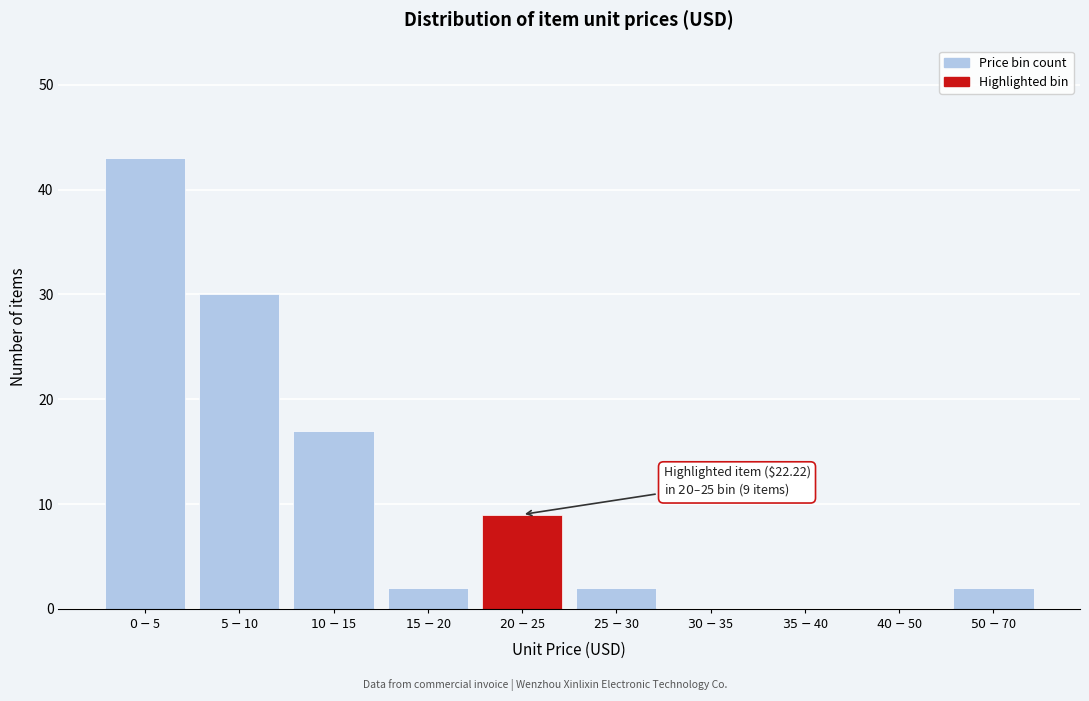

What is the maximum value shown in the chart?

43